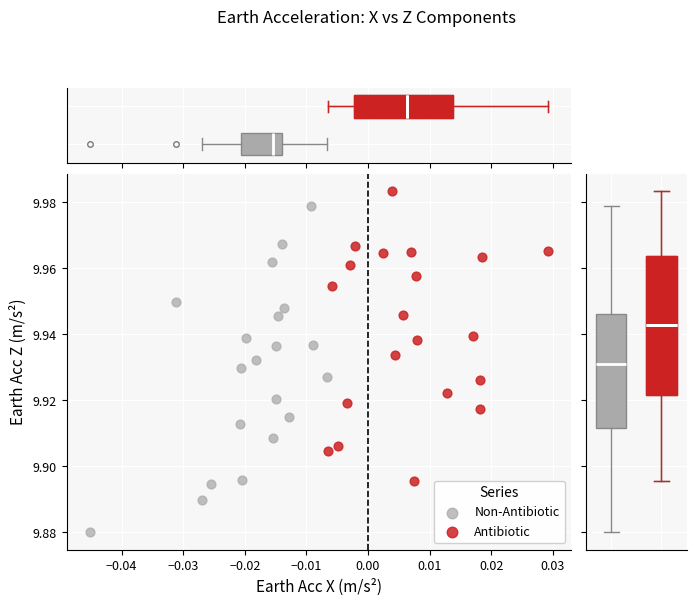

Which series contains the lowest Y value?

Non-Antibiotic